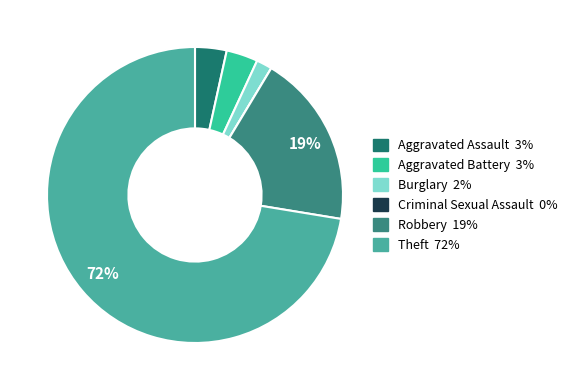

Which category has the biggest portion of the pie?

Theft